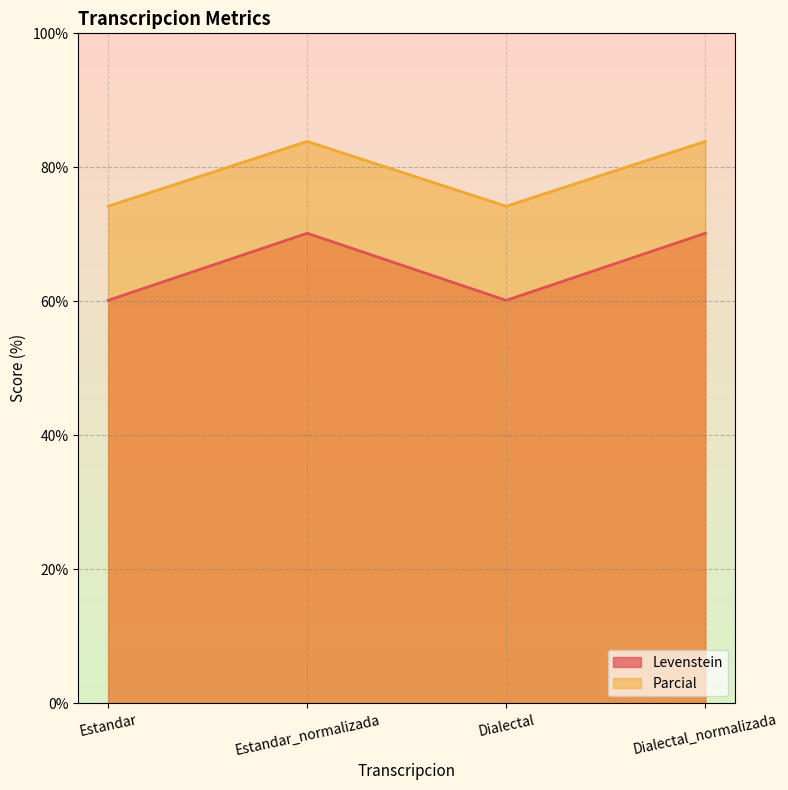

List the series in order of their overall mean, lowest first.

Levenstein, Parcial